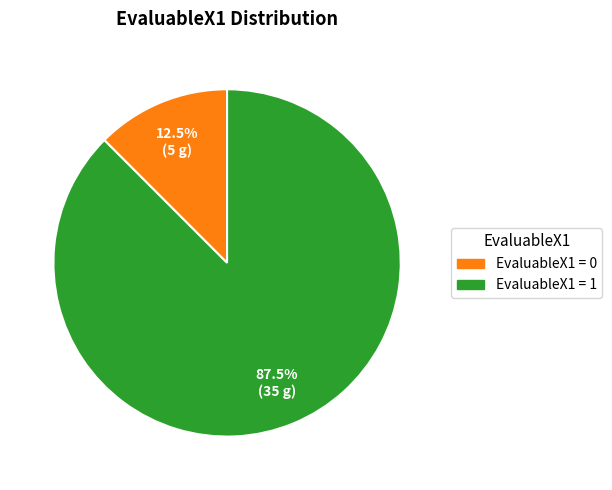

Is there any slice that represents more than half of the pie?

Yes